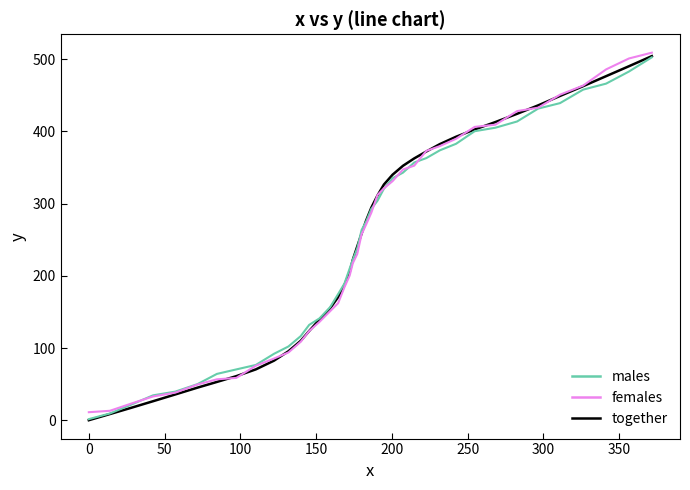

List the series in order of their overall mean, lowest first.

males, females, together